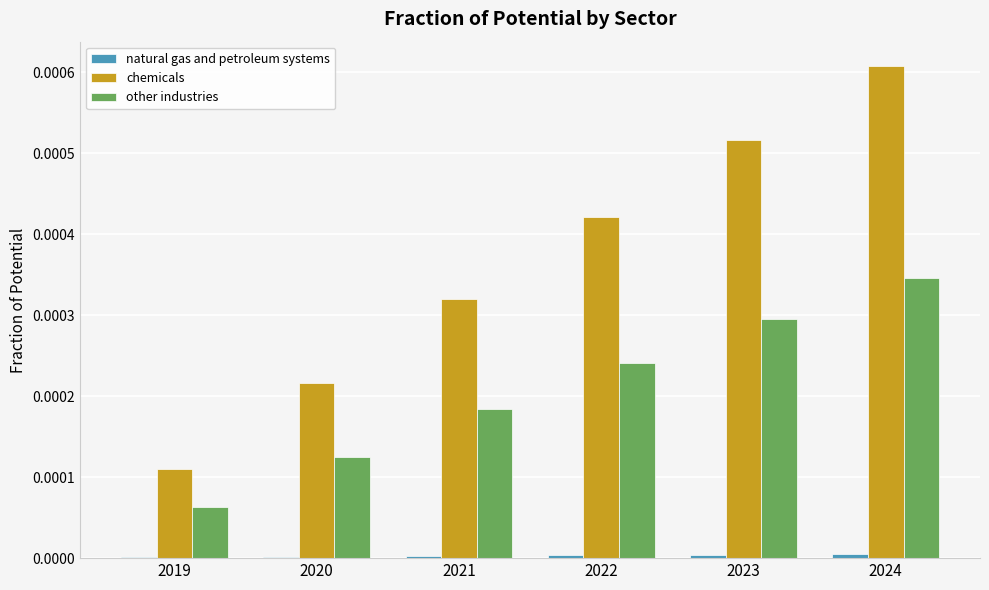

At which category is the sum across all series the highest?

2024